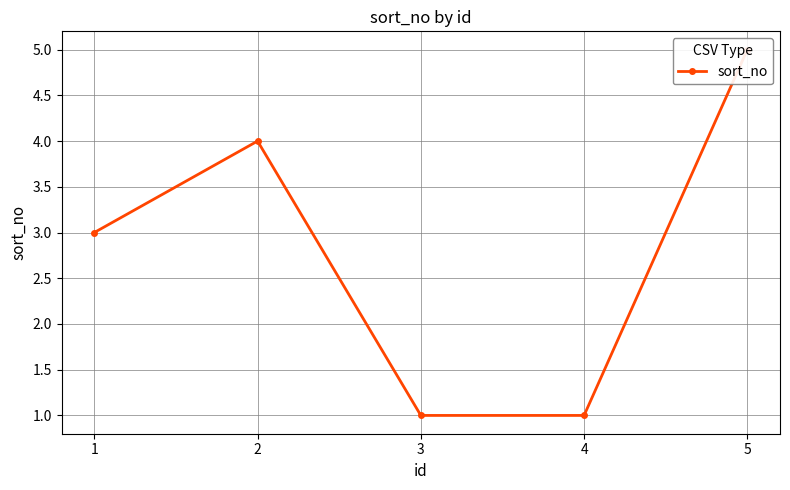

Approximately how many times larger is the value at 2 compared to 5?

0.8